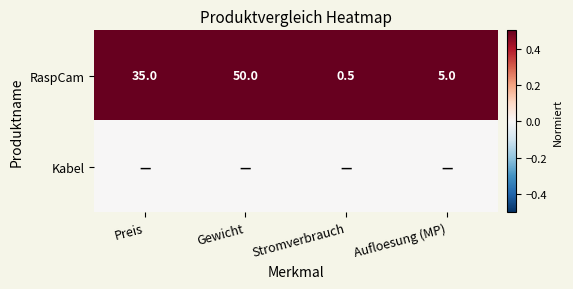

List the labels in order of RaspCam value, largest first.

Gewicht, Preis, Aufloesung (MP), Stromverbrauch